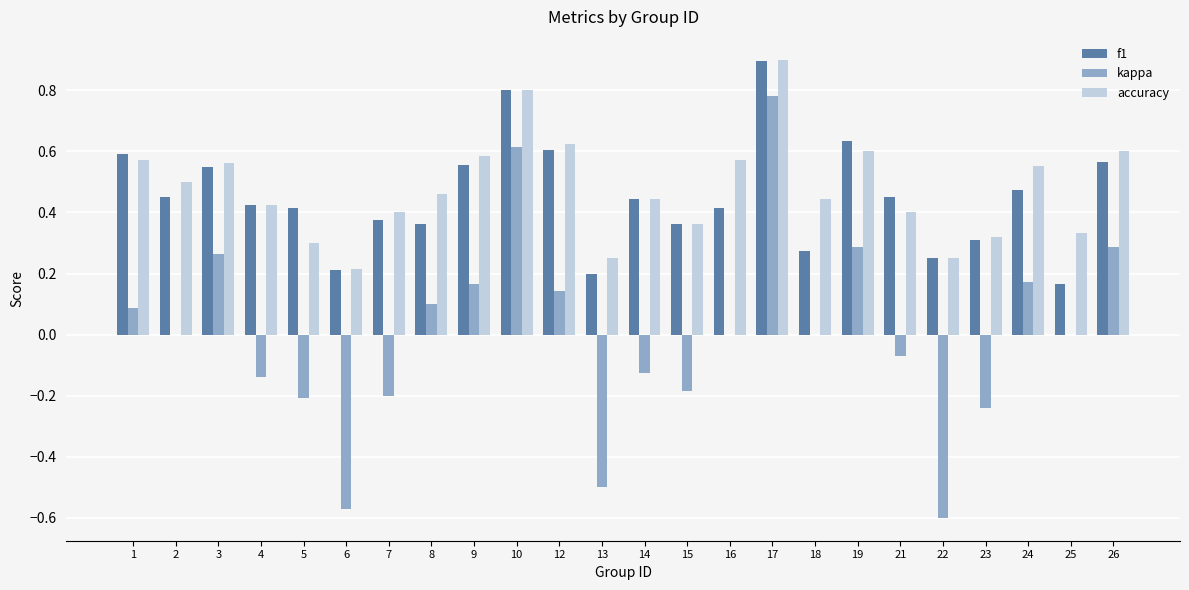

Is it true that accuracy equals 1.1 at 12?

False